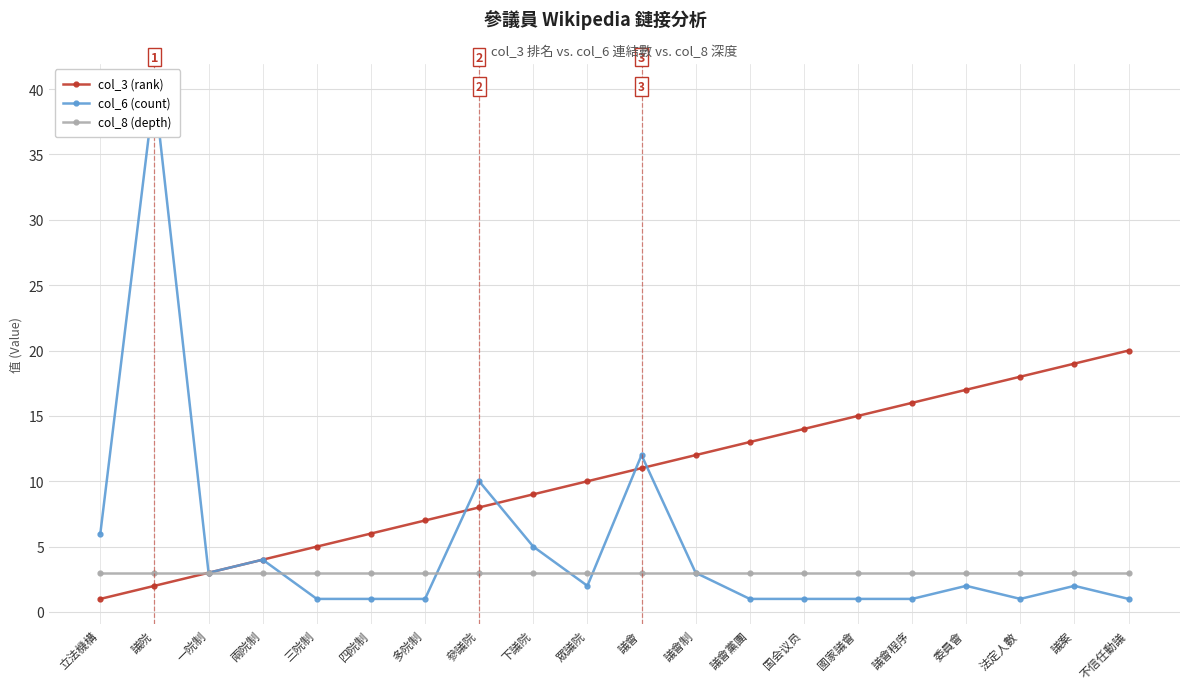

True or false: col_8 (depth) has a value of 3 at 議會.

True